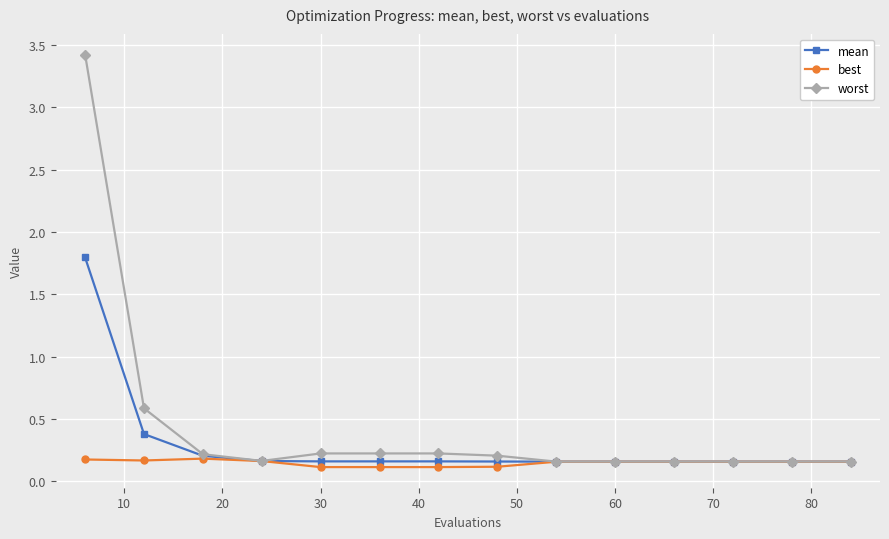

List the series in order of their peak value, lowest first.

best, mean, worst